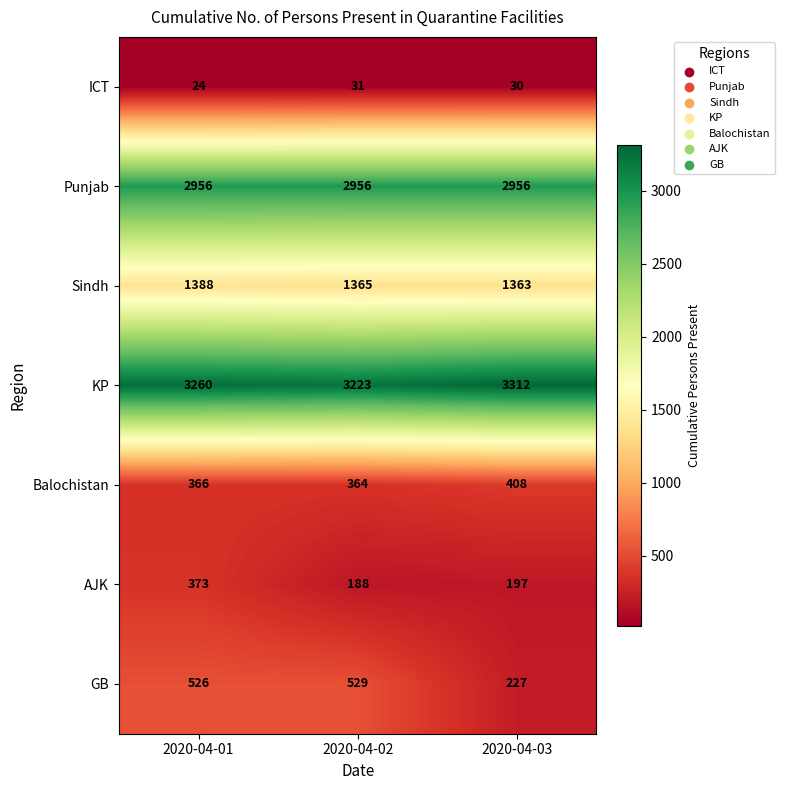

Count the ICT values in the range 24 to 31.

3